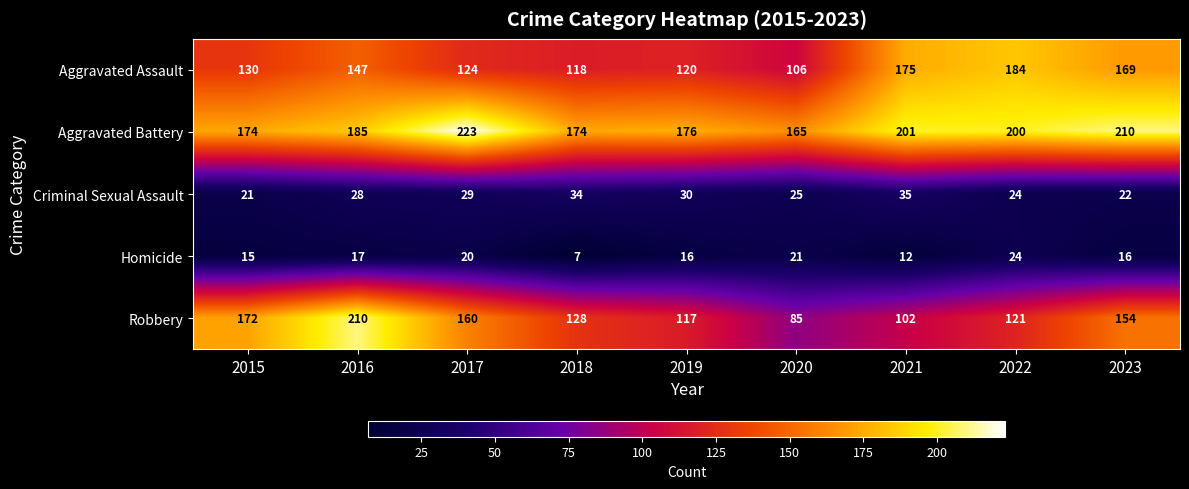

What is the total value across all series at 2016?

587